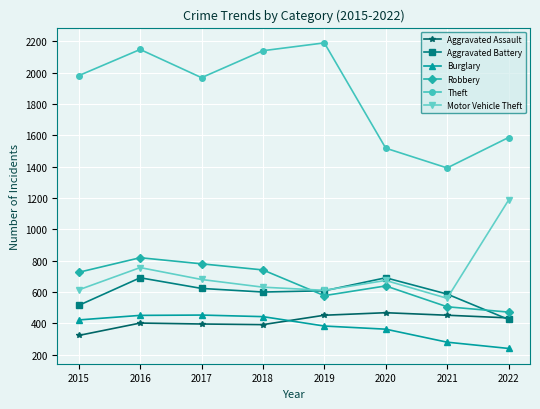

Where is Aggravated Battery nearest to the value 558?

2021